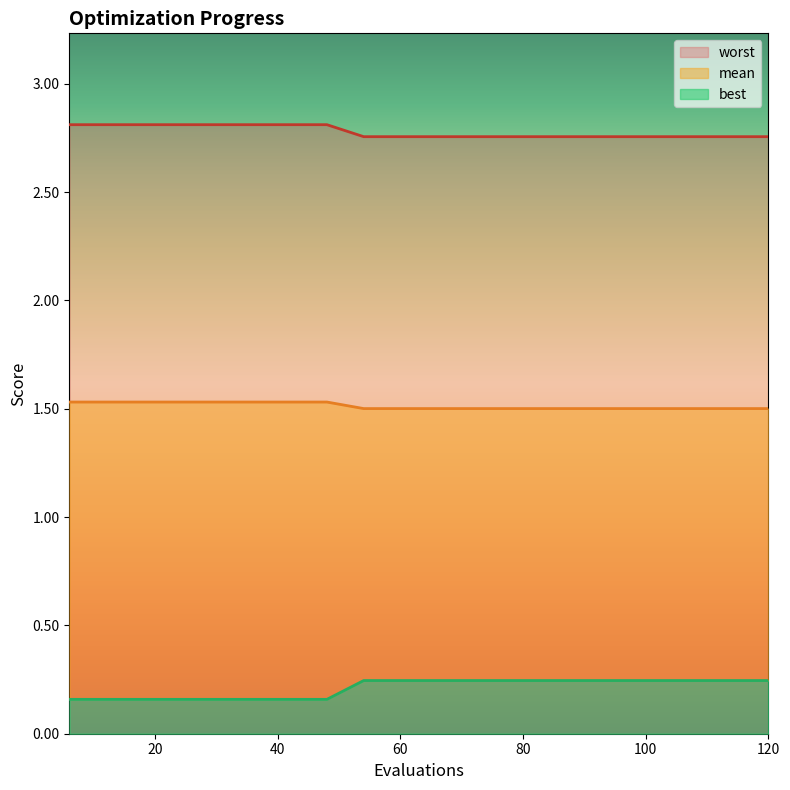

Count the number of categories in the chart.

20